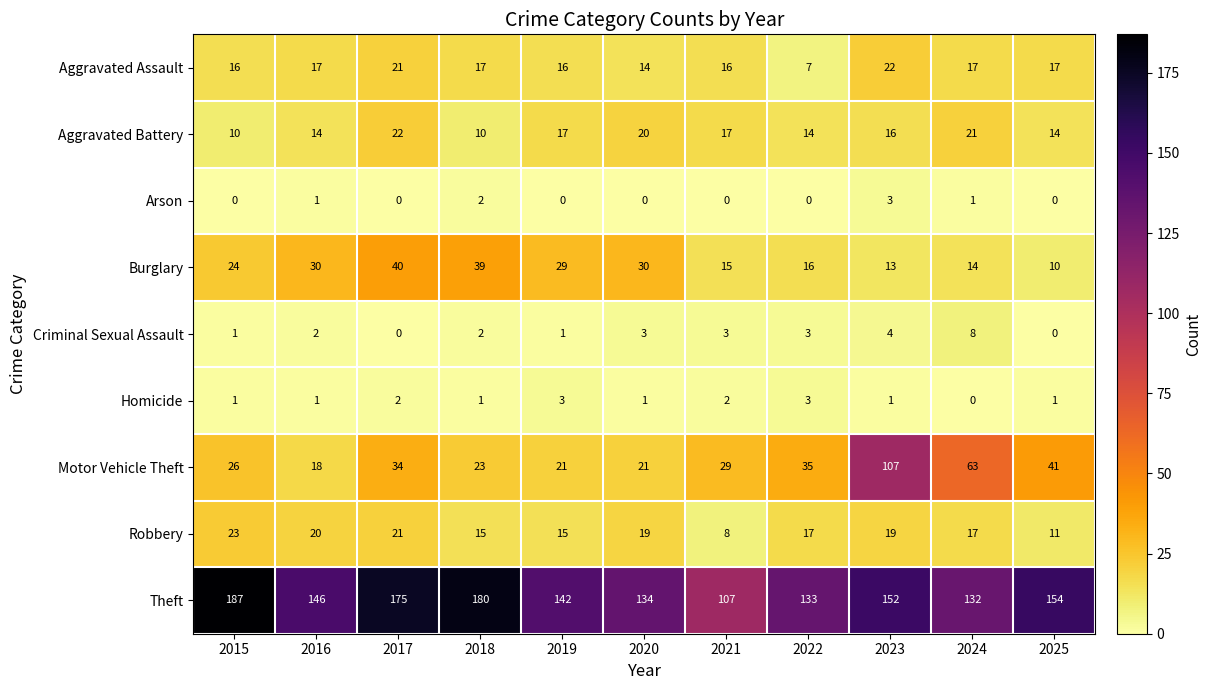

What is the spread (max minus min) of values at 2023?

151